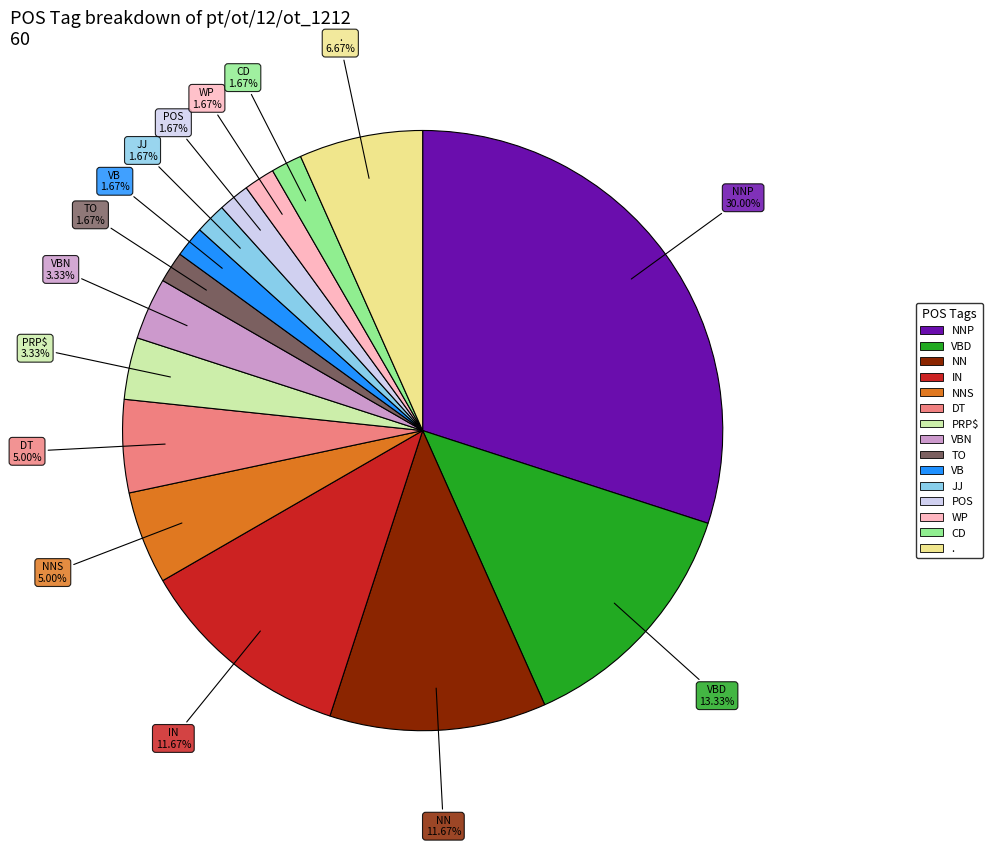

What is the ratio of the value at NN to the value at WP?

7.0